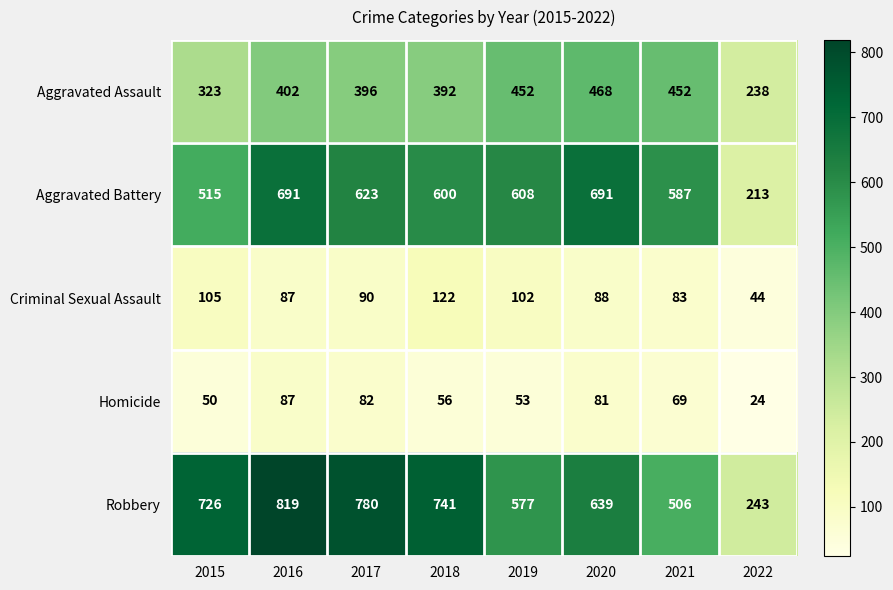

The value of Aggravated Battery at 2018 is 600. True or false?

True